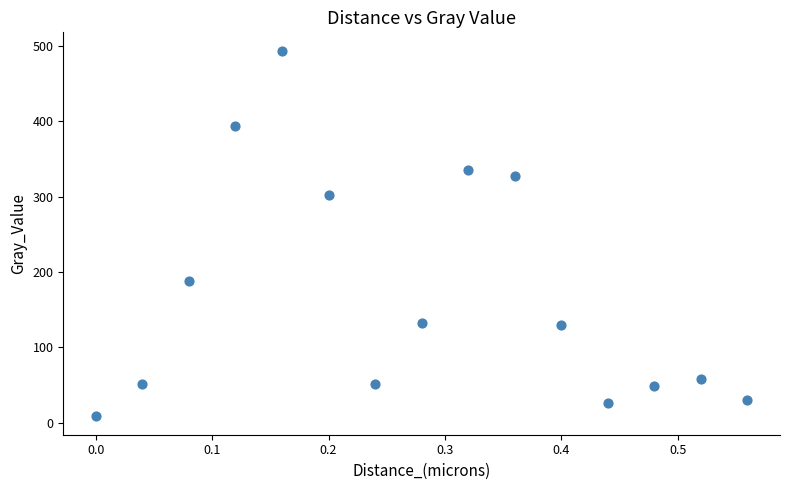

What is the range of Y values (max minus min)?

485.8